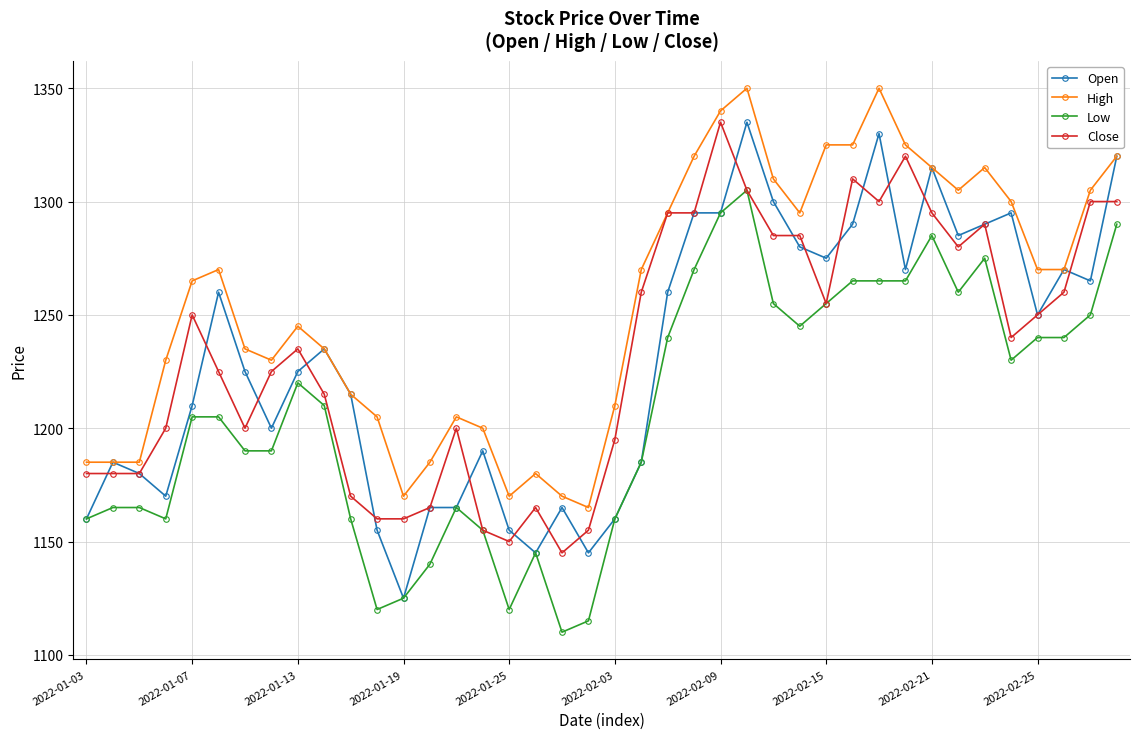

What are all the series names shown in the legend?

Open, High, Low, Close